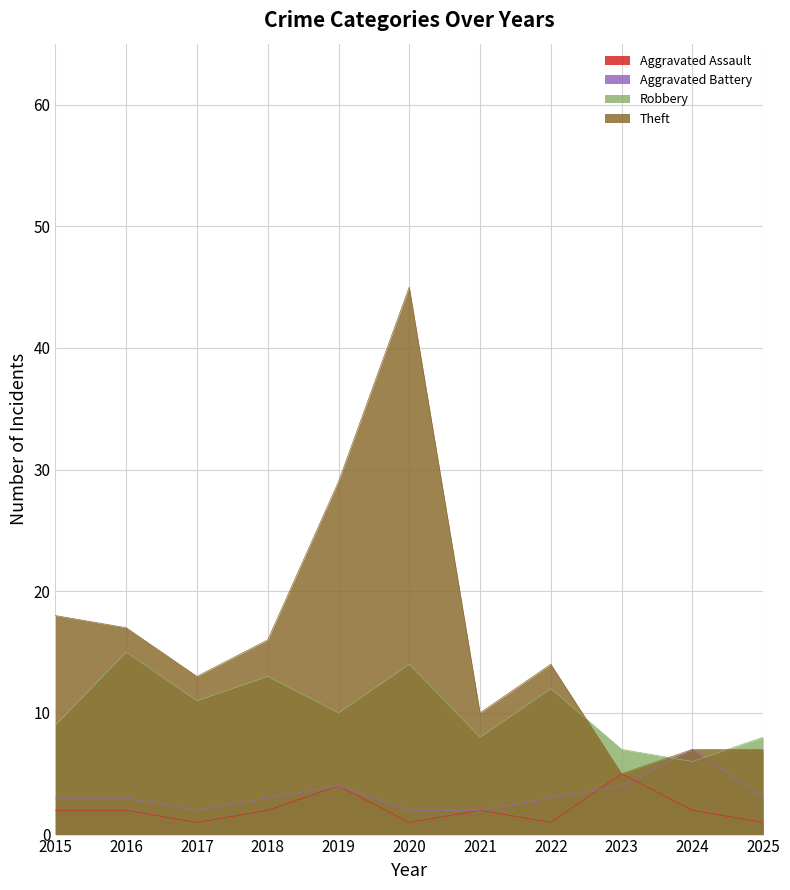

At which category does Robbery reach its first local peak?

2016